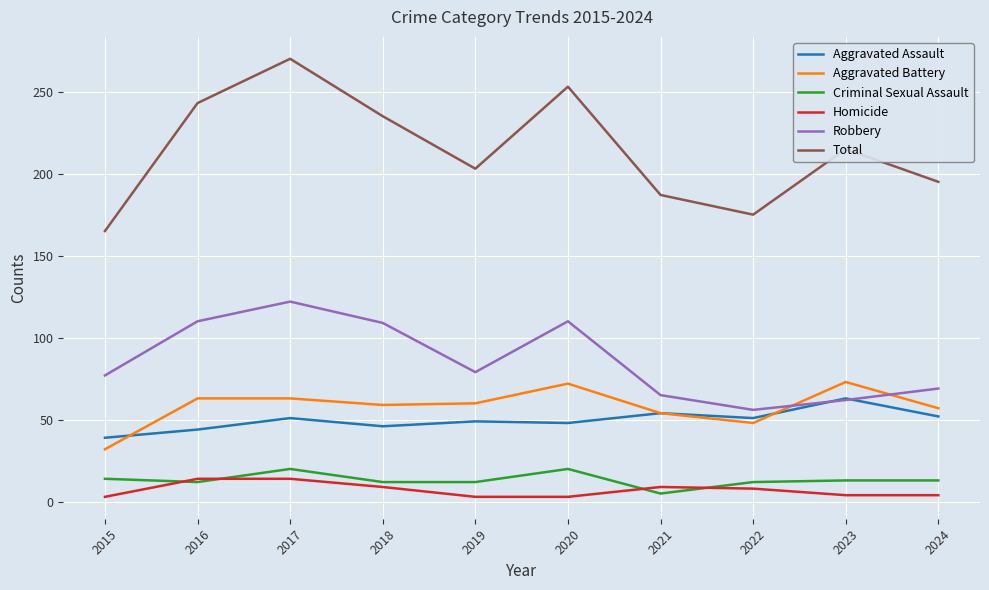

True or false: Aggravated Assault and Homicide cross at least once.

False